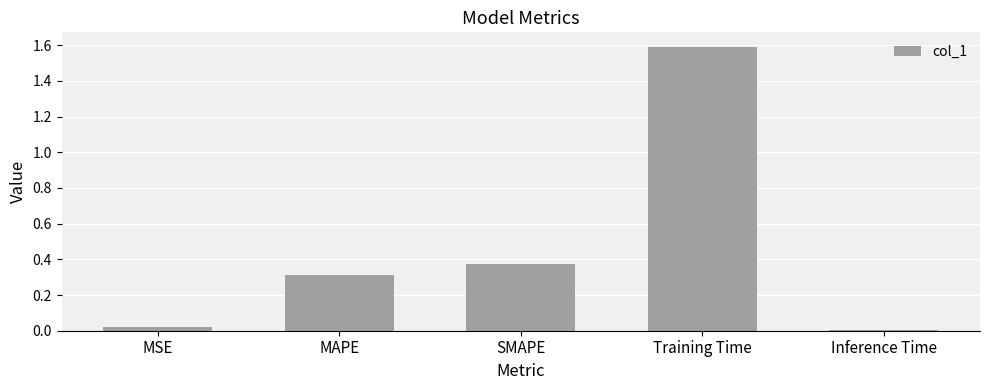

What is the difference between the maximum and minimum values?

1.6